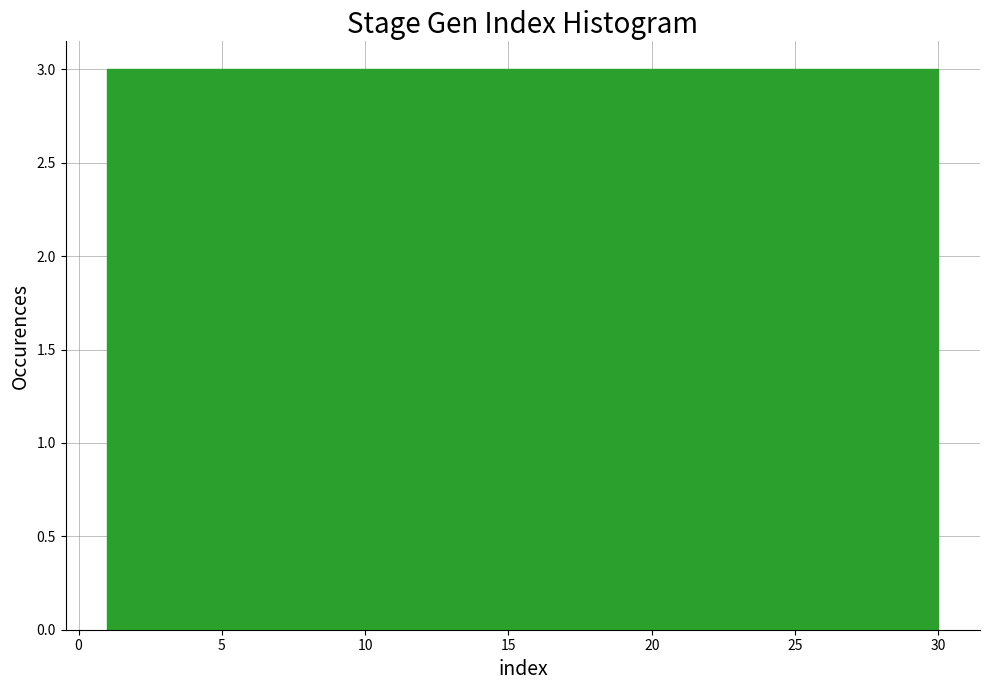

Reading left to right, transcribe this chart: for each bar, give the range it covers on the x-axis and its height. Neither the bar edges nor the heights are printed on the chart, so give them approximately, as read against the axes.

1.0 to 3.9: 3
3.9 to 6.8: 3
6.8 to 9.7: 3
9.7 to 12.6: 3
12.6 to 15.5: 3
15.5 to 18.4: 3
18.4 to 21.3: 3
21.3 to 24.2: 3
24.2 to 27.1: 3
27.1 to 30.0: 3